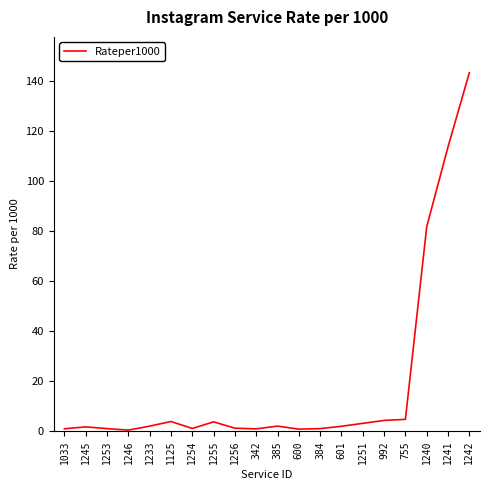

True or false: the data has more than 1 interior local peaks.

True